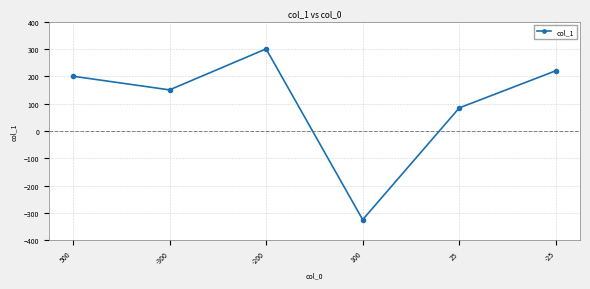

What is the sum of all values?

629